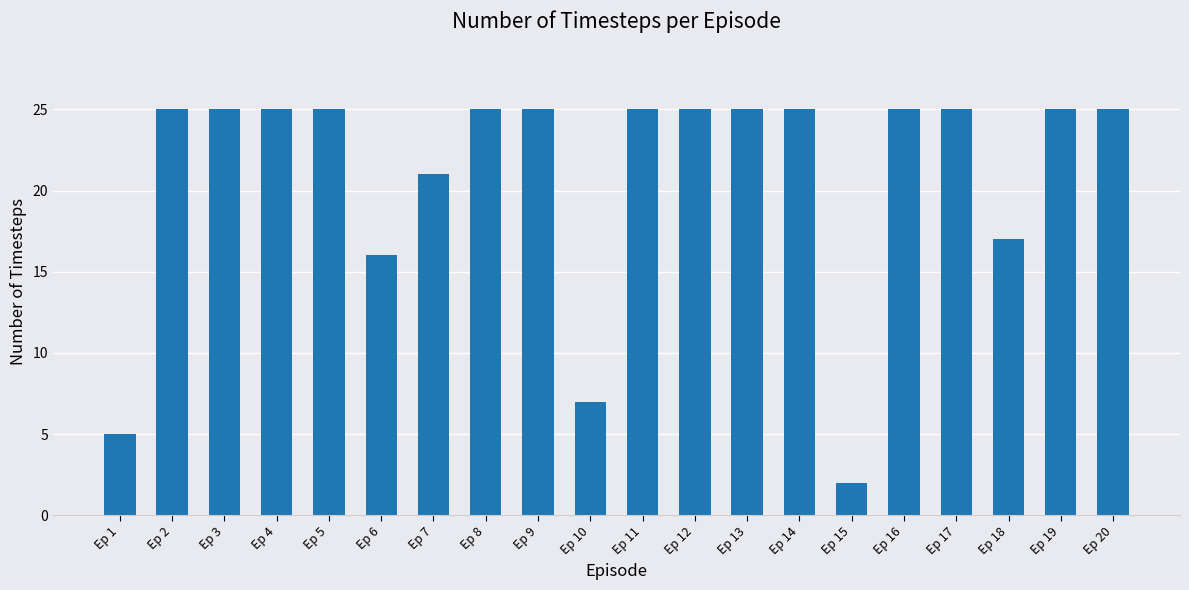

What value does the data have at Ep 13, to the nearest 5?

25